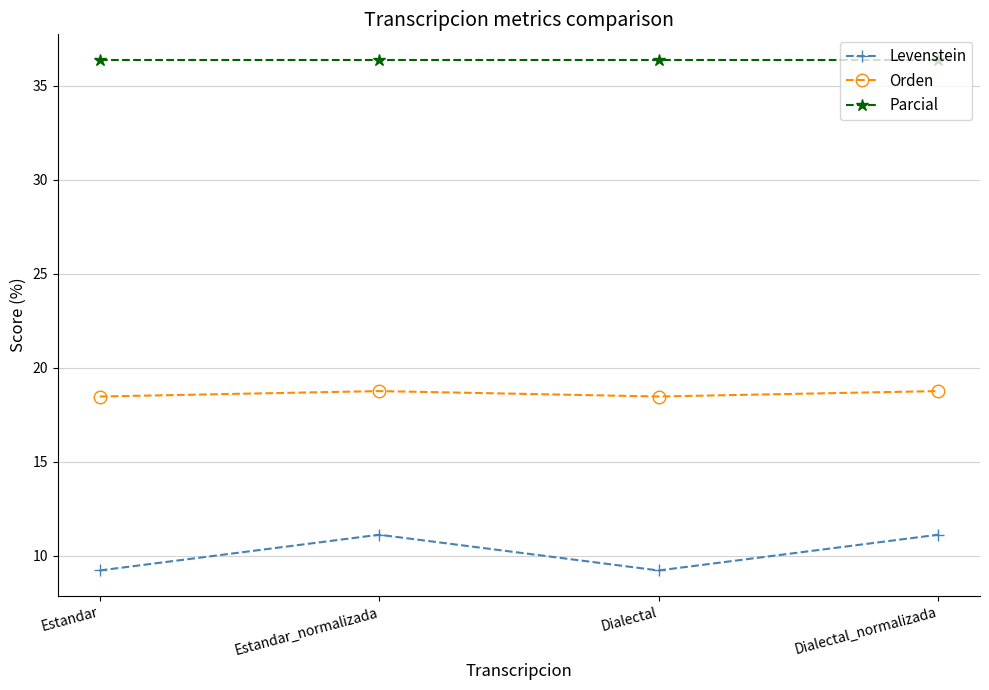

What value does the Parcial series have at Estandar?

36.4